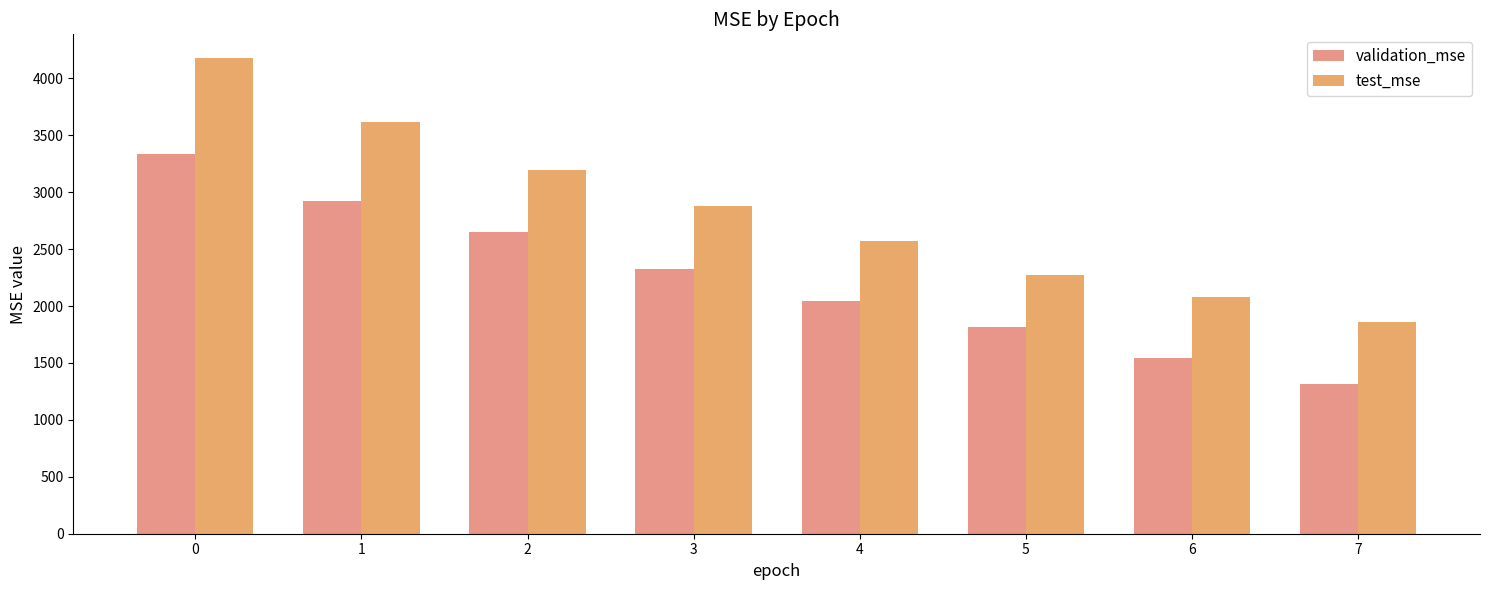

What are all the series names shown in the legend?

validation_mse, test_mse